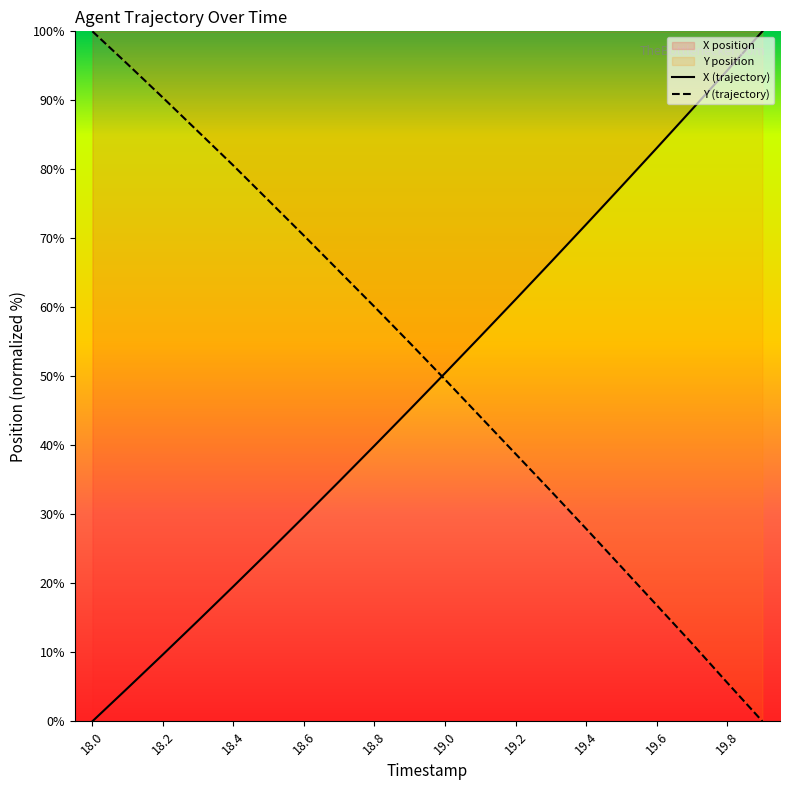

What position from the left is 18.8?

9